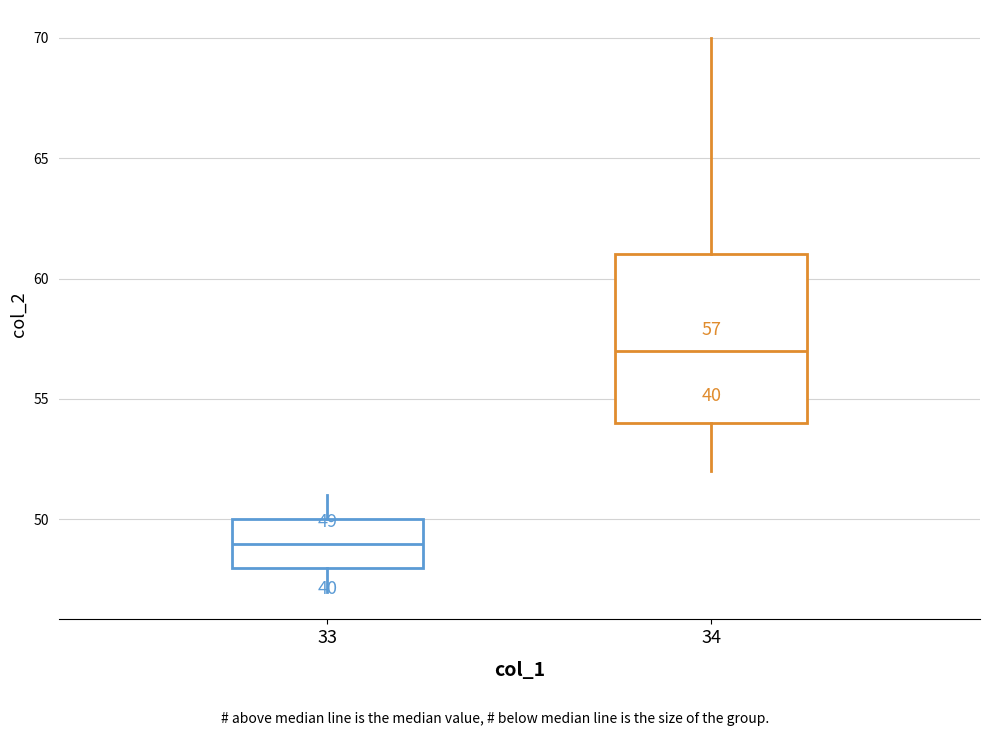

Which box has the highest median line?

34